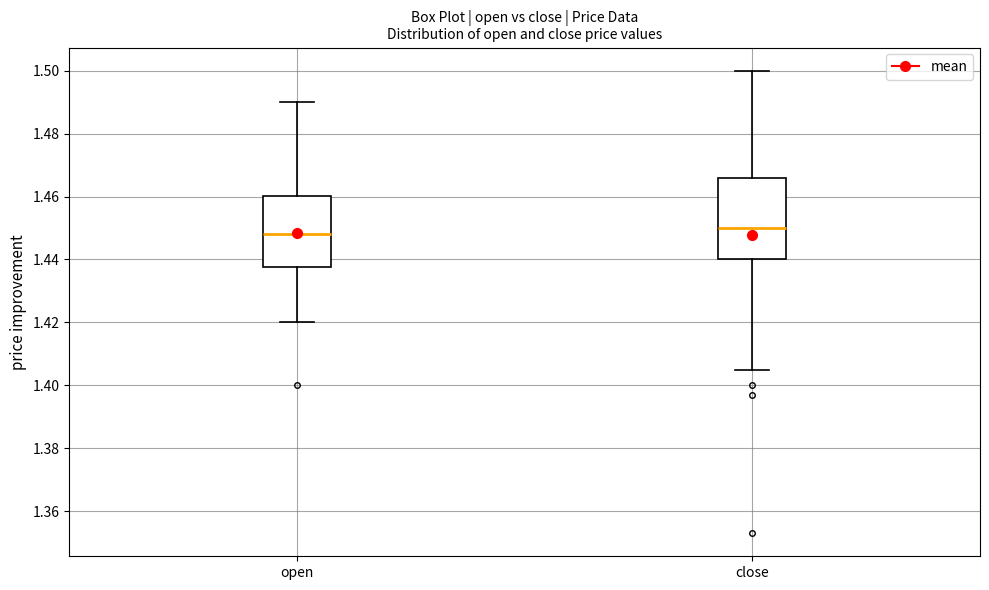

Reading left to right, read every box against the y-axis: the position of its median line, the range the box covers, and the ends of its whiskers. The values are not printed on the chart, so give them approximately, as read against the axis.

open: median 1.448, box 1.438 to 1.460, whiskers 1.420 to 1.490
close: median 1.450, box 1.440 to 1.466, whiskers 1.406 to 1.500